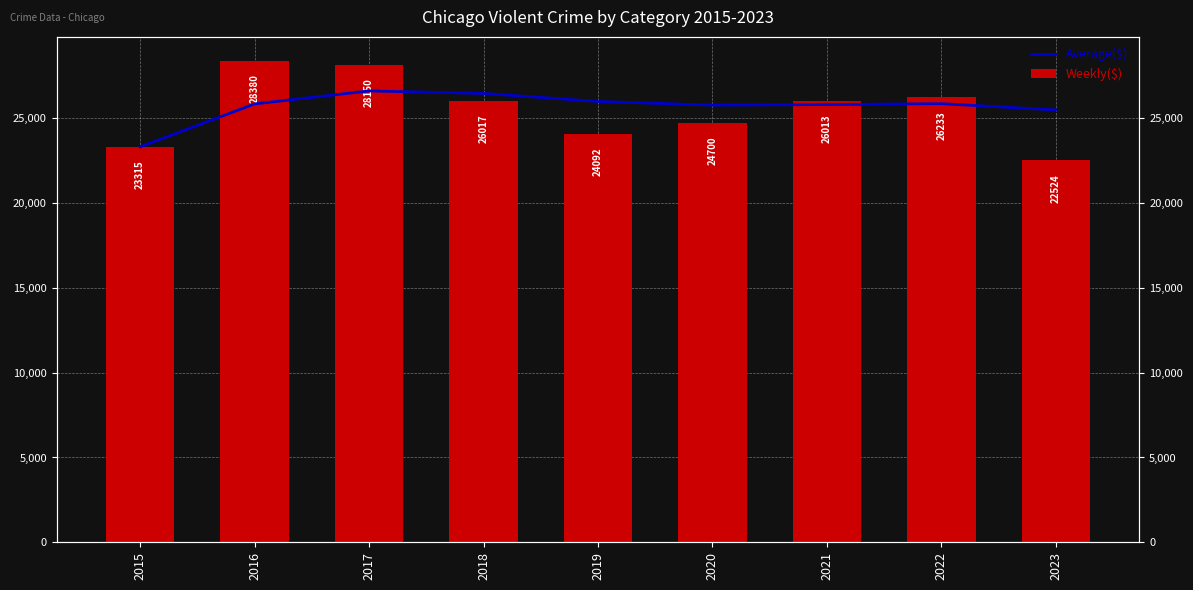

How many bars are there in each group?

2